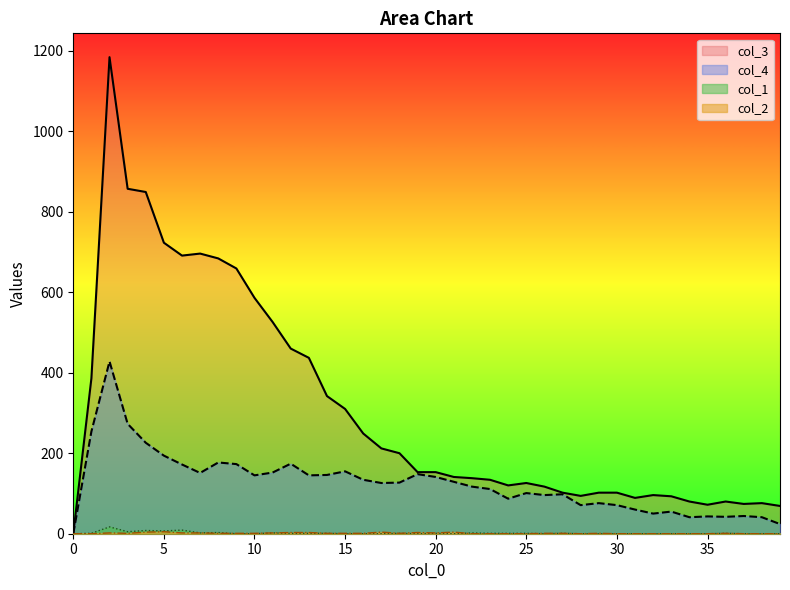

What is the difference between the maximum and second lowest values in the col_1 series?

17